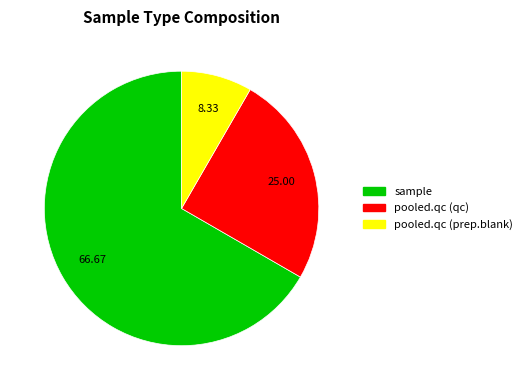

How many slices are in this pie chart?

3